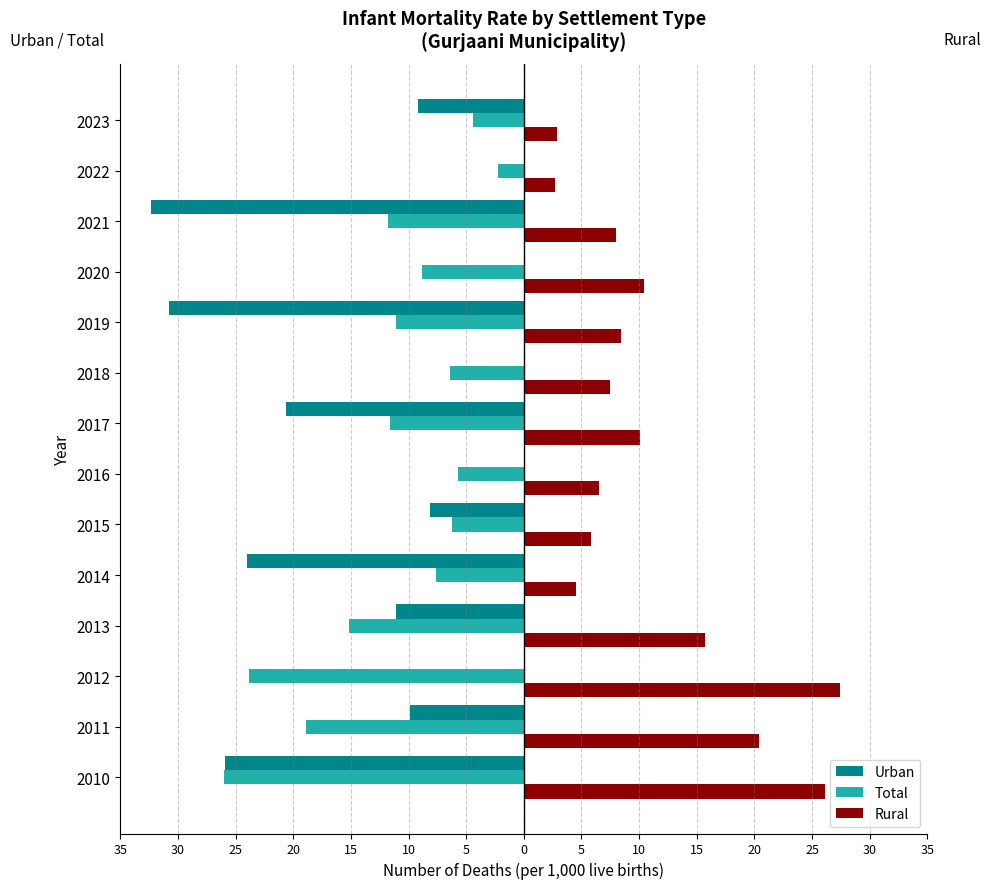

What are all the series names shown in the legend?

Urban, Total, Rural